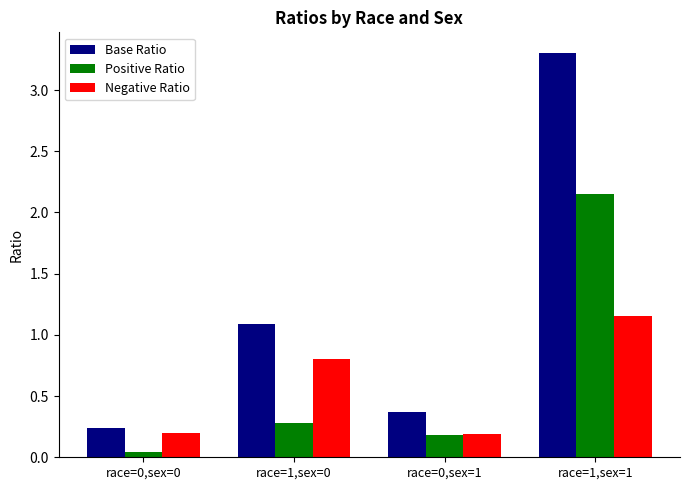

What position from the right is race=1,sex=1?

1